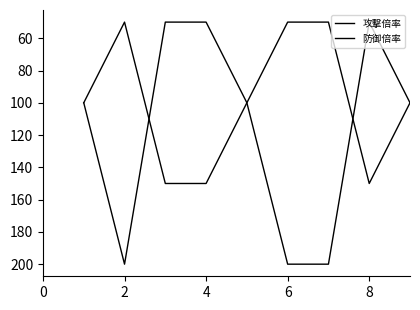

Does the chart have visible grid lines?

No